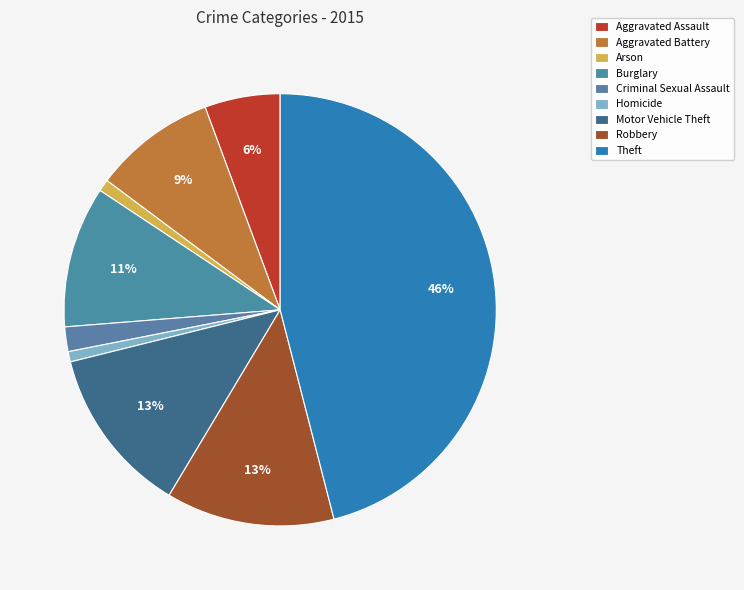

Combined, do Robbery and Criminal Sexual Assault account for over 50%?

No